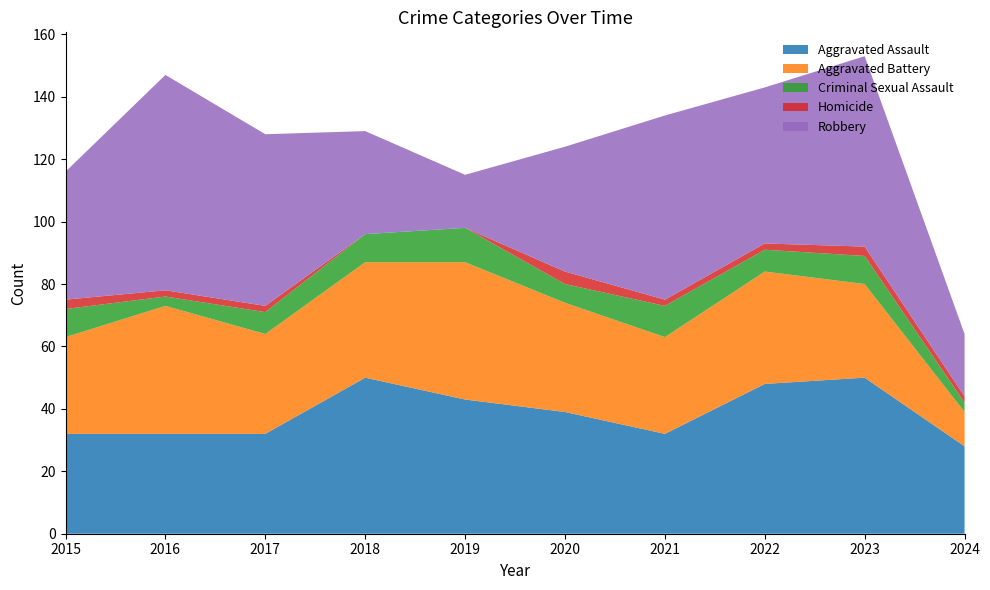

Reading right to left, transcribe all the data shown in this chart.

Aggravated Assault: 2024=28	2023=50	2022=48	2021=32	2020=39	2019=43	2018=50	2017=32	2016=32	2015=32
Aggravated Battery: 2024=11	2023=30	2022=36	2021=31	2020=35	2019=44	2018=37	2017=32	2016=41	2015=31
Criminal Sexual Assault: 2024=3	2023=9	2022=7	2021=10	2020=6	2019=11	2018=9	2017=7	2016=3	2015=9
Homicide: 2024=2	2023=3	2022=2	2021=2	2020=4	2019=0	2018=0	2017=2	2016=2	2015=3
Robbery: 2024=20	2023=61	2022=50	2021=59	2020=40	2019=17	2018=33	2017=55	2016=69	2015=41